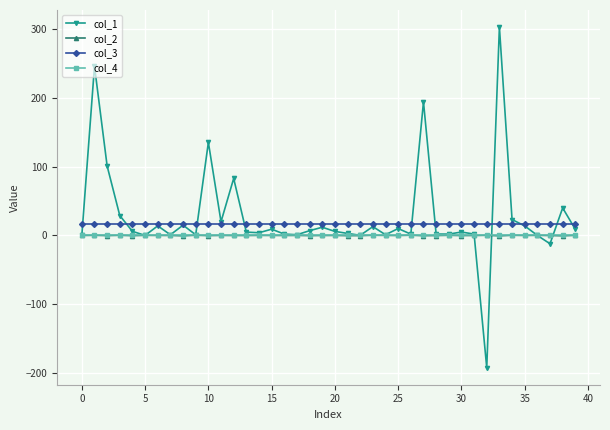

True or false: col_3 and col_2 intersect in this chart.

False